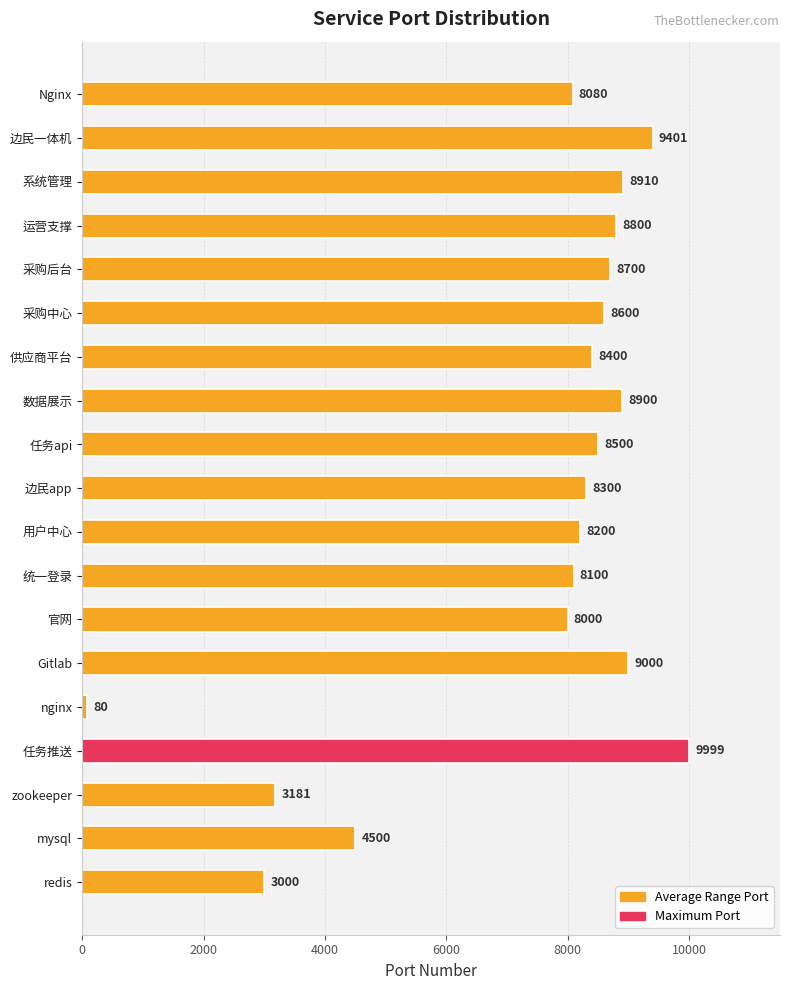

What is the smallest value displayed?

80